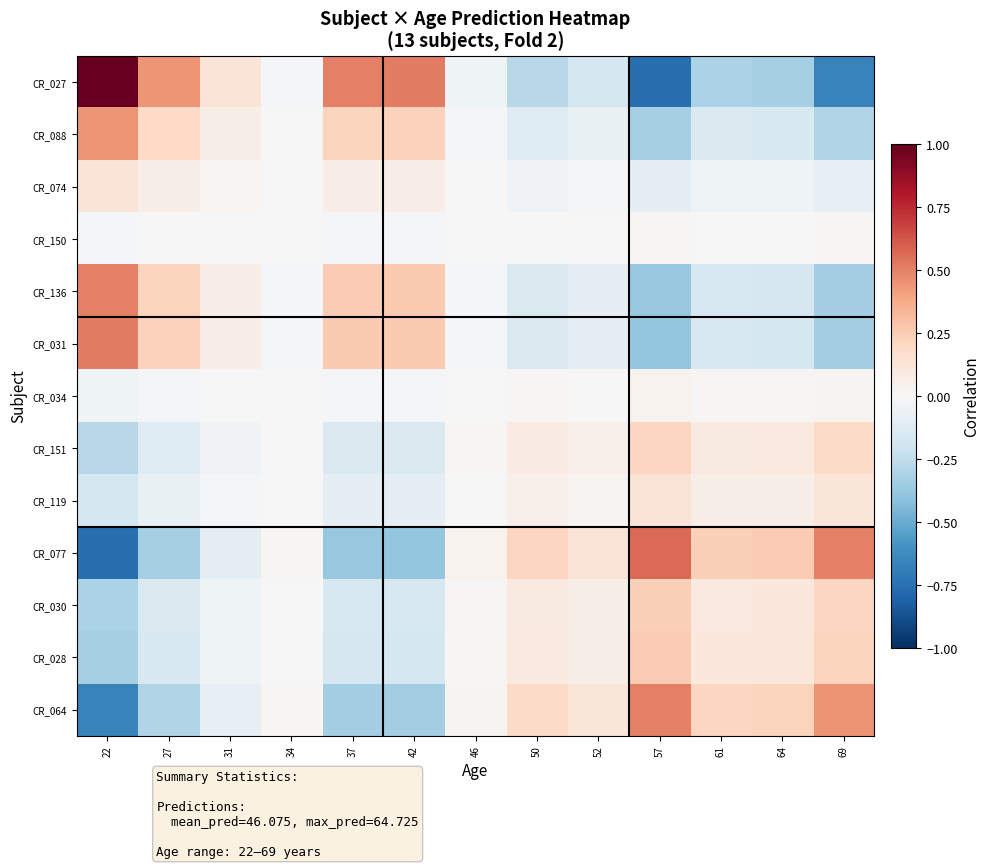

At how many categories does at least one series exceed 0?

13